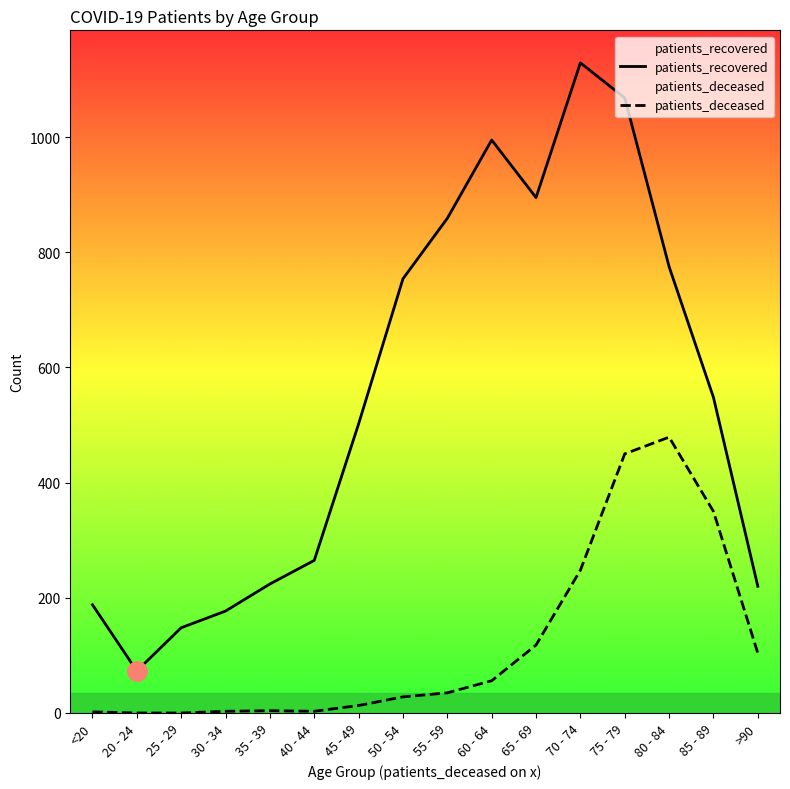

Rank the series at 65 - 69 from lowest to highest value.

patients_deceased, patients_recovered